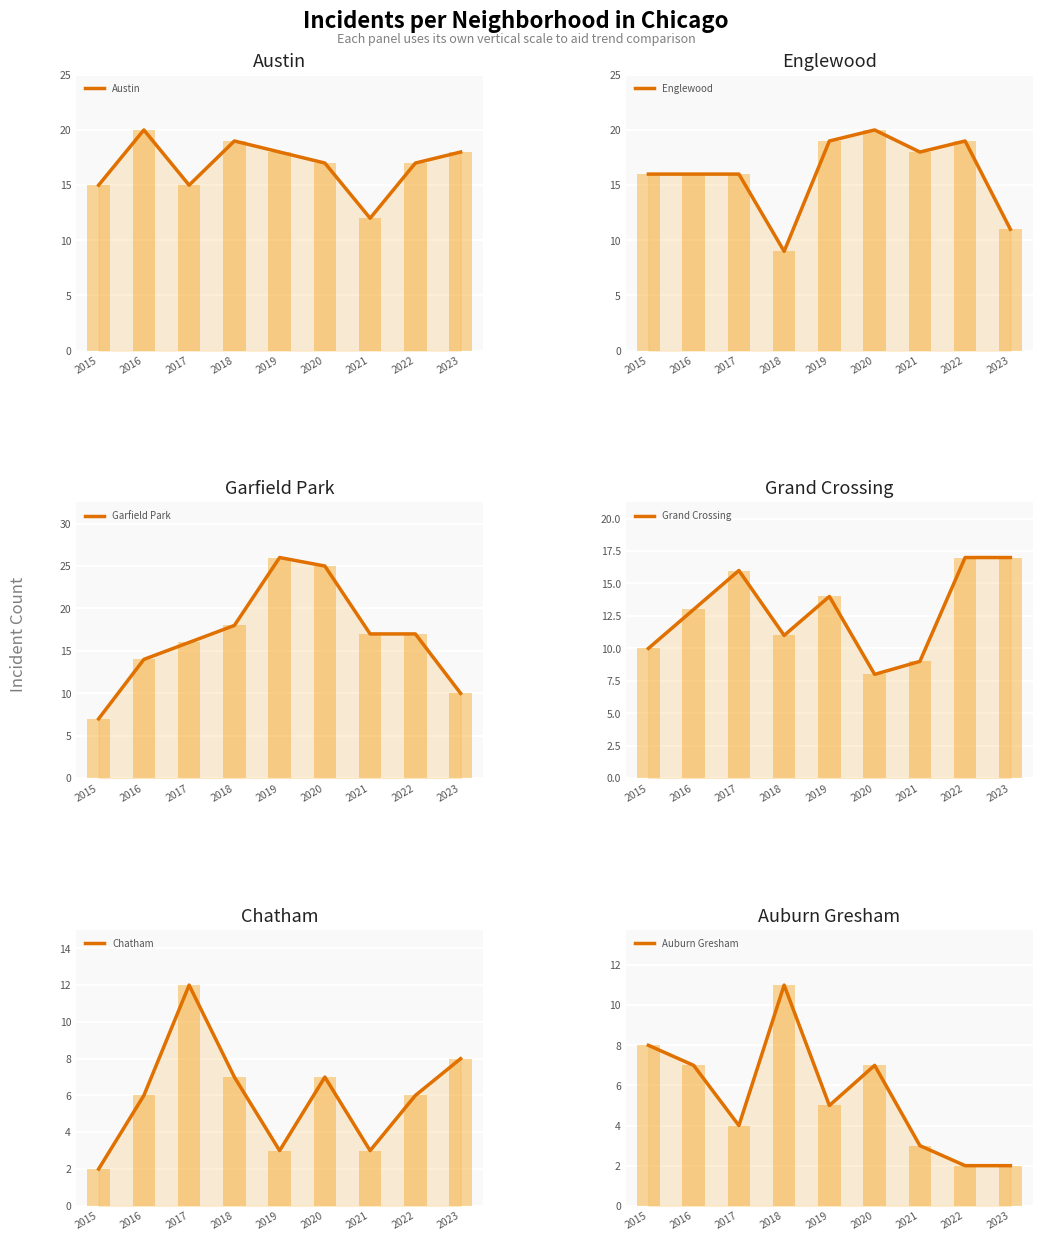

How many categories are shown in the chart?

9